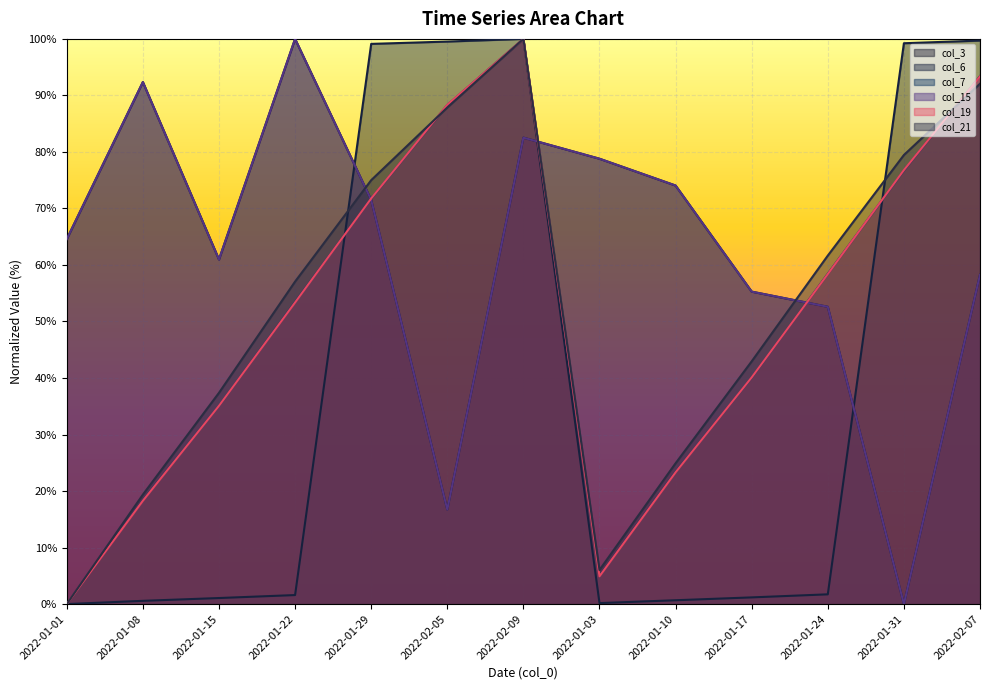

At 2022-01-29, list the series in order from largest to smallest.

col_6, col_21, col_19, col_7, col_3, col_15